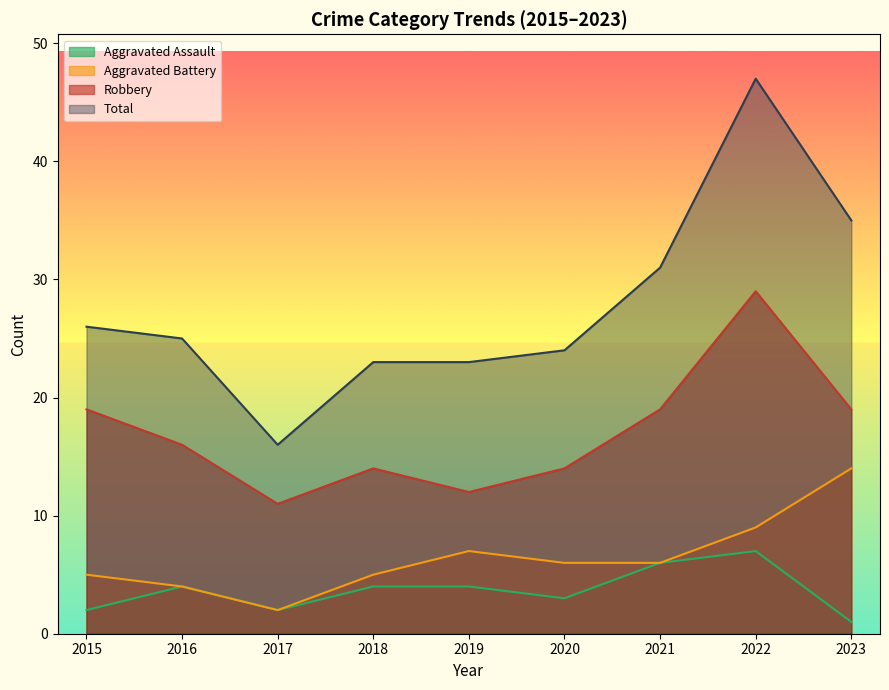

Which series has the widest spread of values?

Total